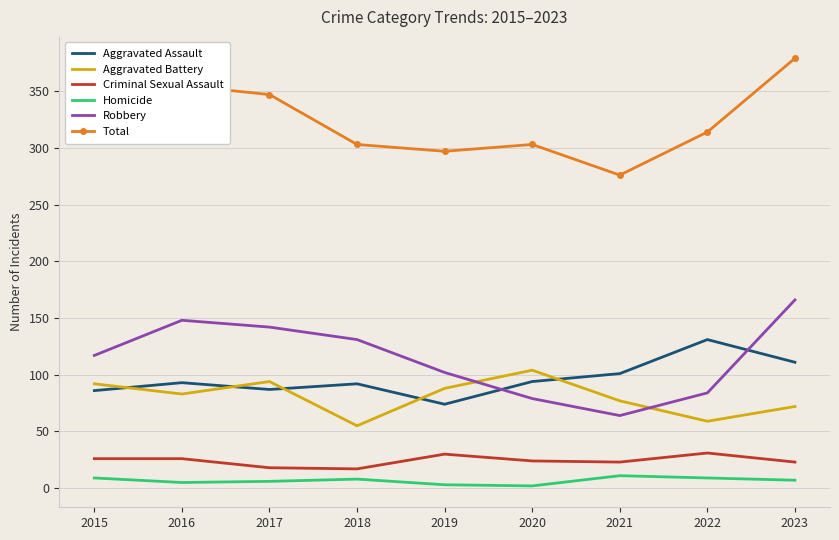

True or false: Aggravated Battery has a value of 94 at 2017.

True